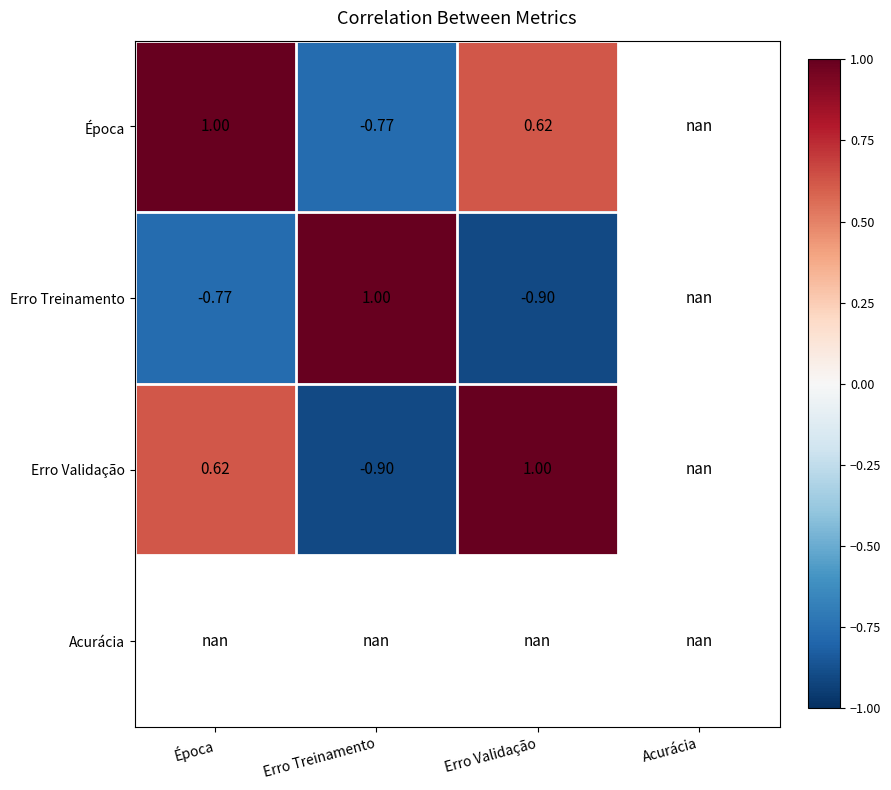

Count the number of data series in this chart.

4